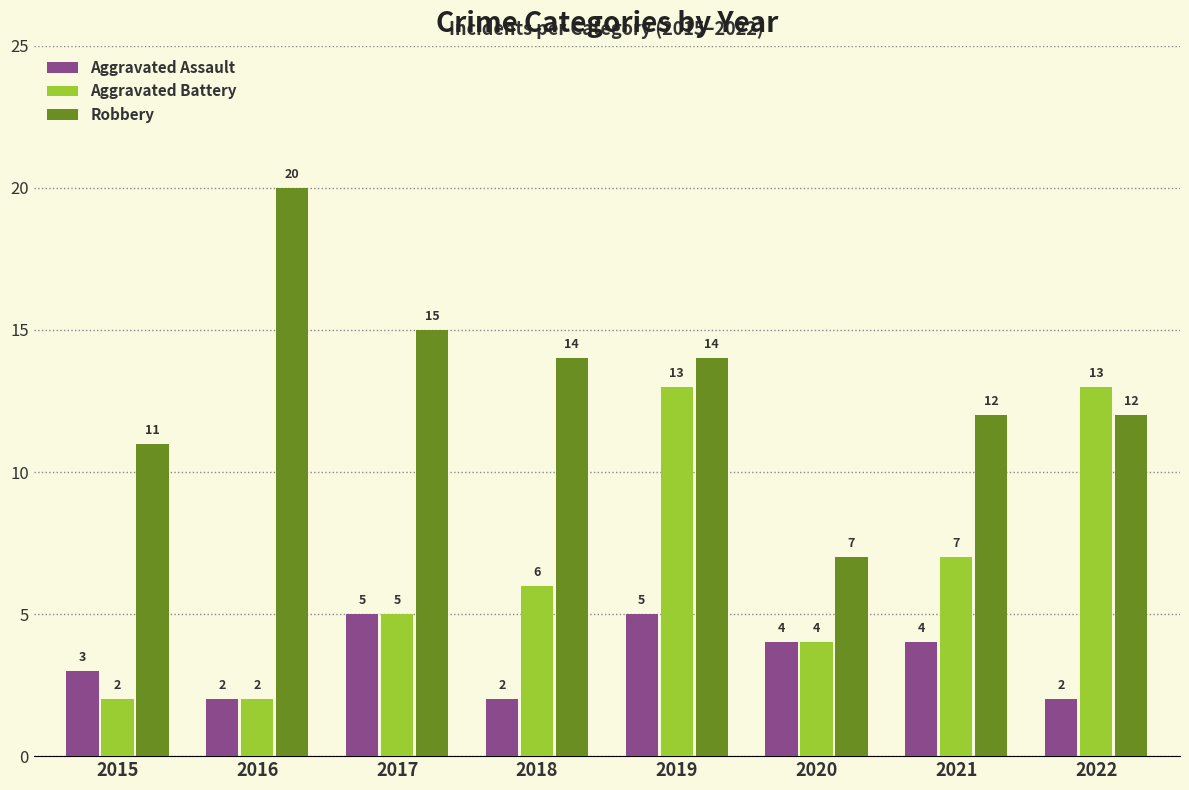

How many bars are there in each group?

3